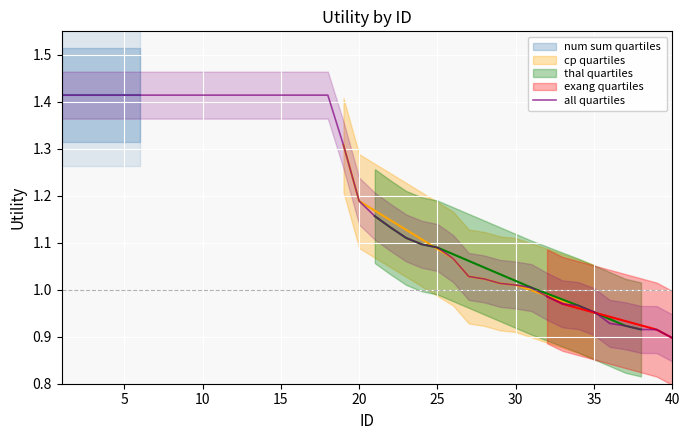

At which label does all quartiles reach its minimum?

40